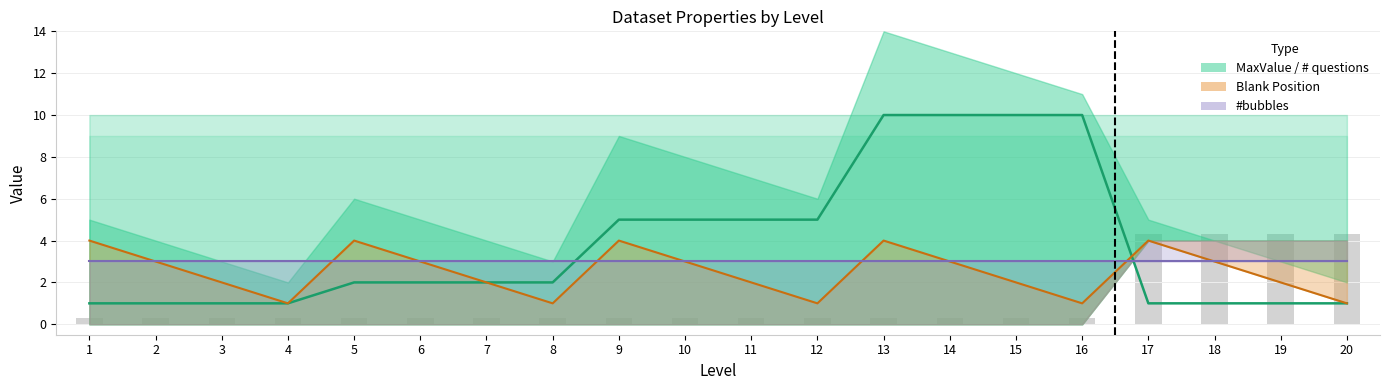

True or false: #bubbles (line) has a value of 5.1 at 14.

False